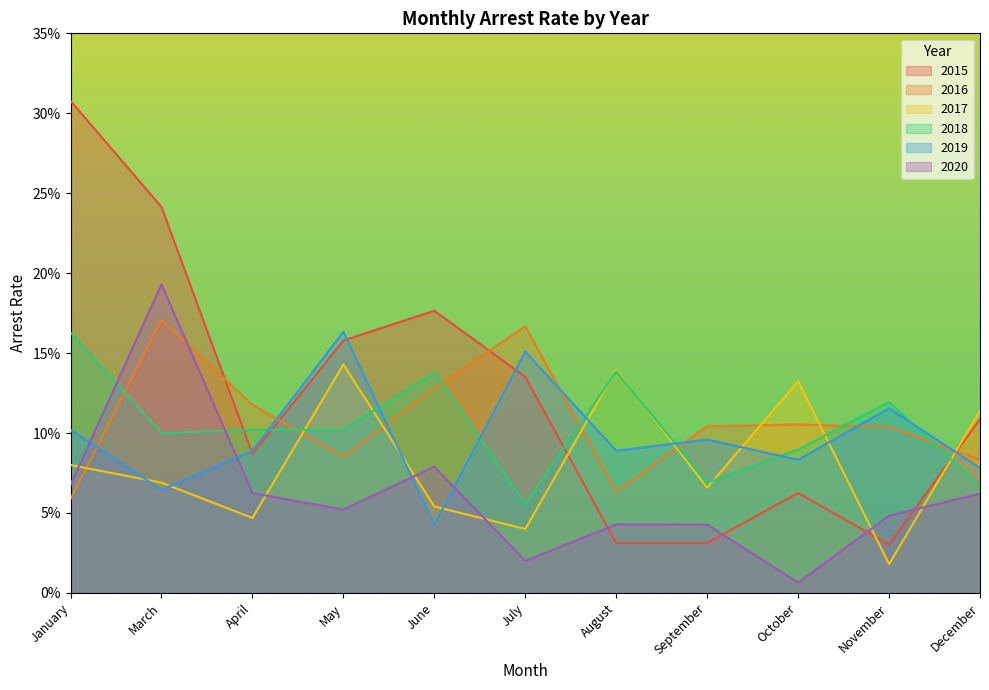

What is the label of the 11th point from the right?

January